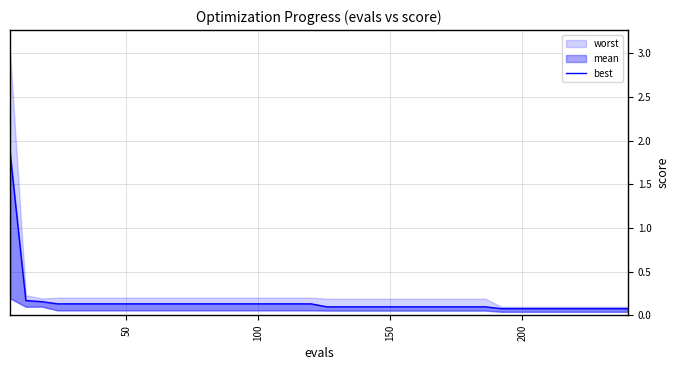

Is it true that the value at 31 is 0.1?

False